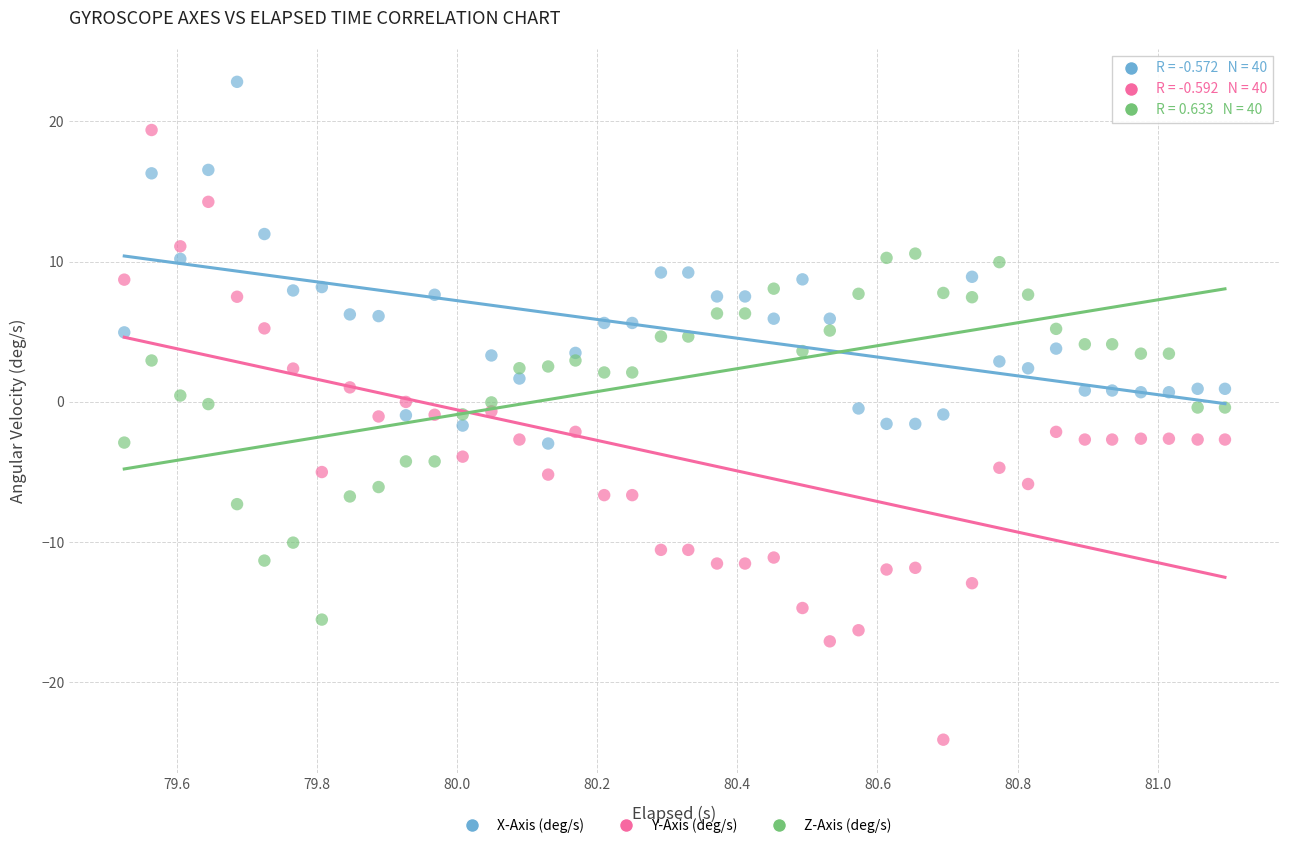

Which series reaches the maximum Y coordinate?

X-Axis (deg/s)